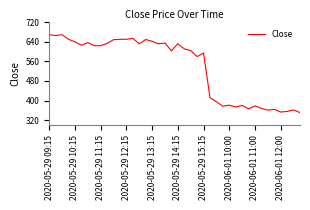

What is the minimum value shown in the chart?

350.7